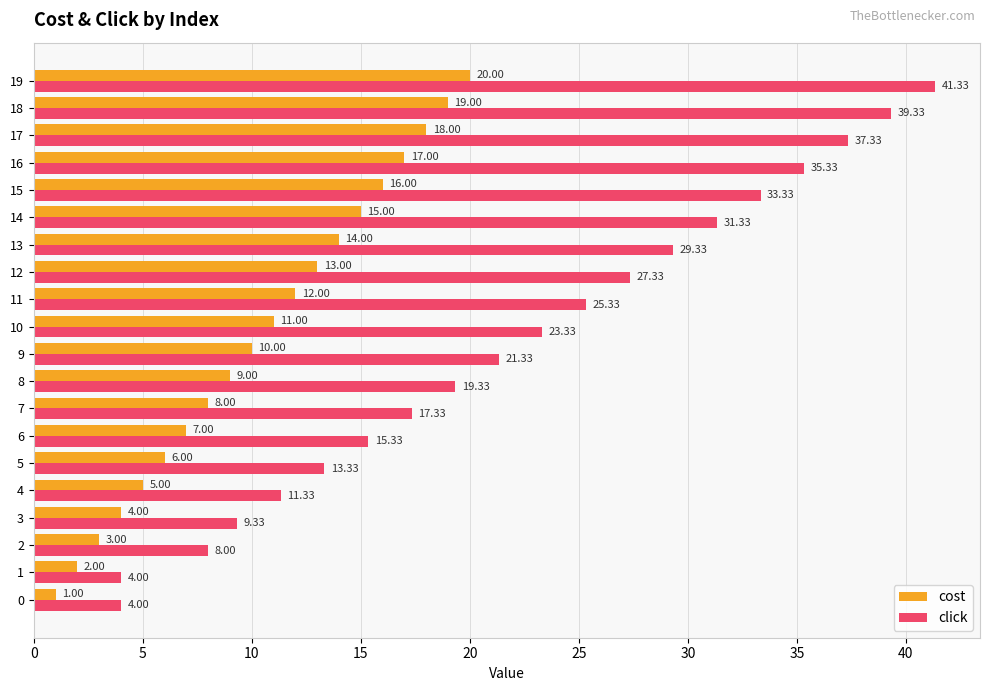

What is the difference between the click values at 0 and 12?

23.3